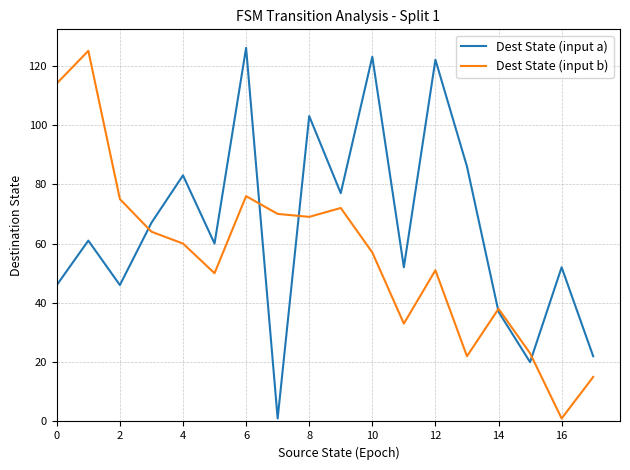

List the series in order of their overall mean, lowest first.

Dest State (input b), Dest State (input a)